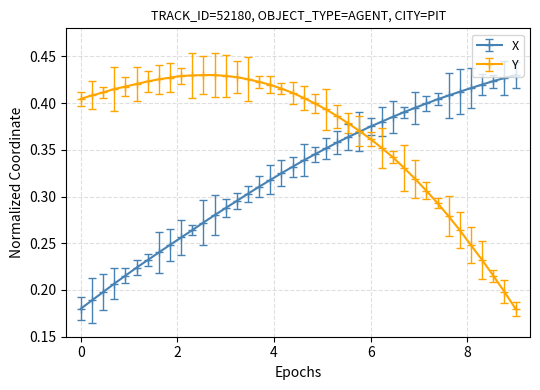

List the series in order of their overall mean, lowest first.

X, Y